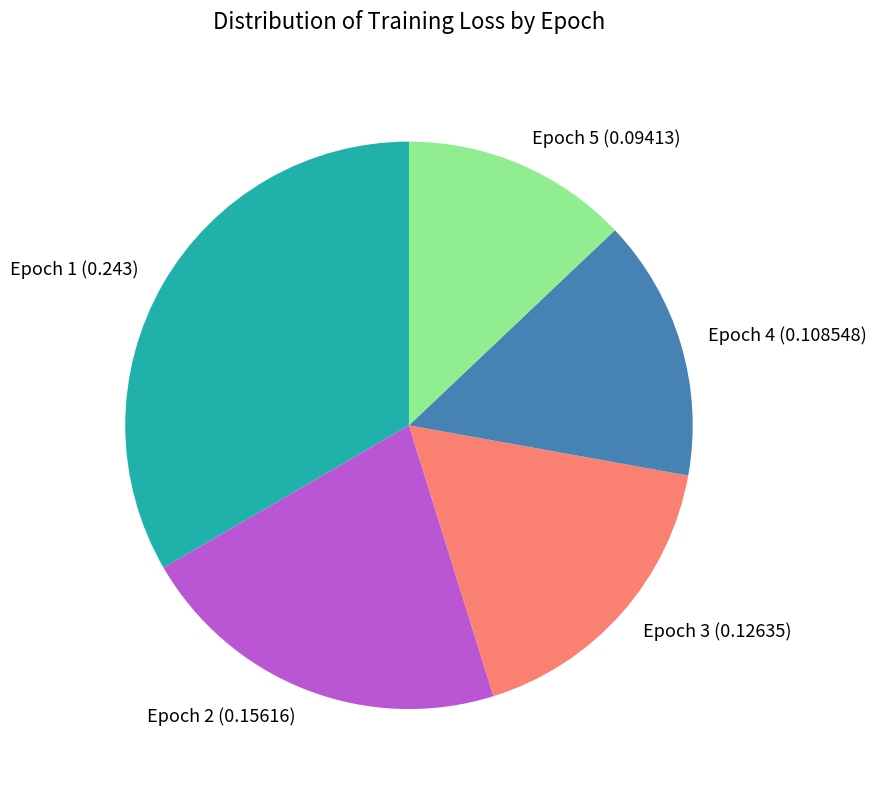

How many slices are in this pie chart?

5